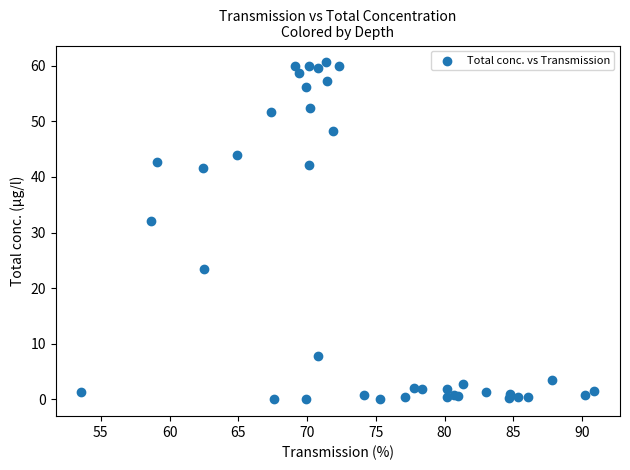

What Y value in the scatter plot is closest to 30?

32.1